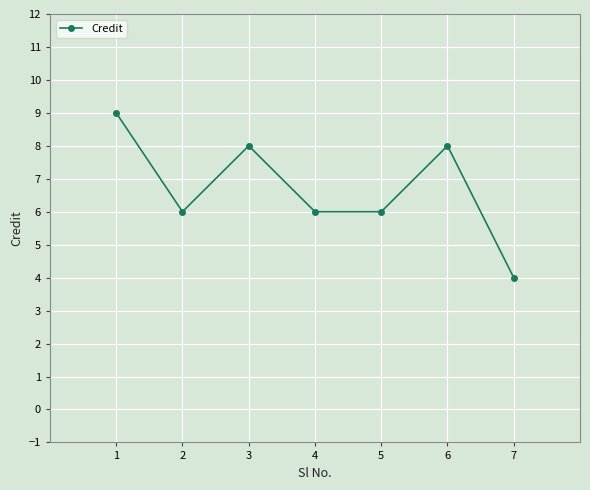

What is the value of the 5th point from the left?

6